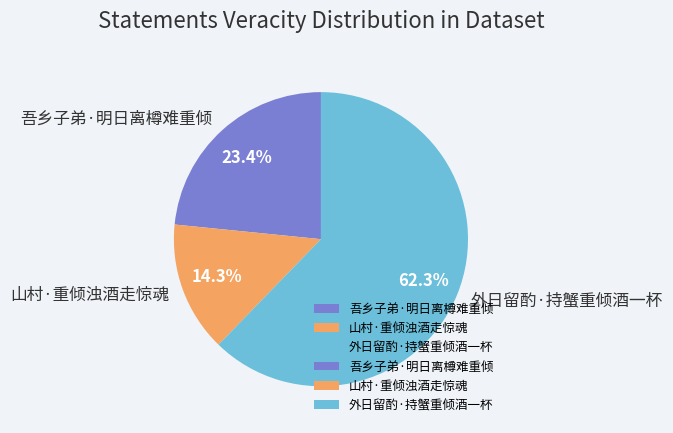

To the nearest percent, what portion does 外日留酌·持蟹重倾酒一杯 represent?

62%